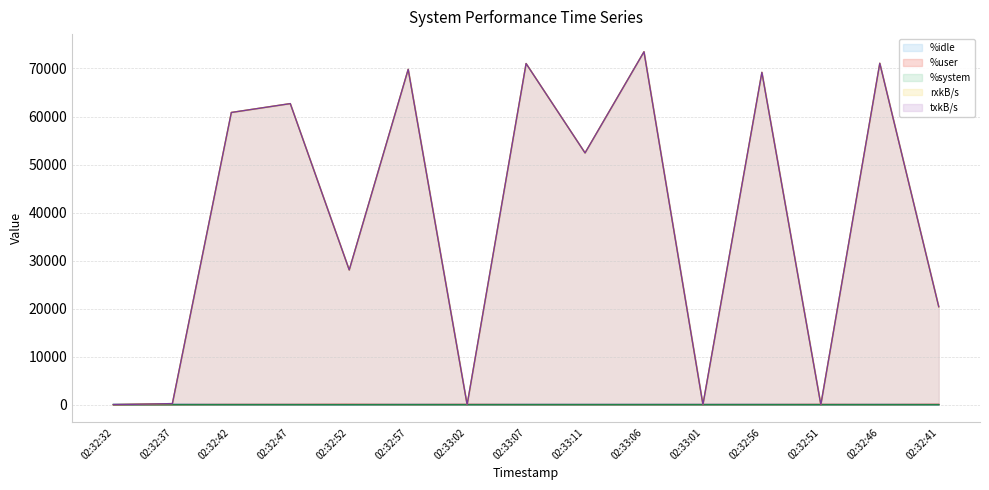

How many interior local valleys does the rxkB/s line series have?

5